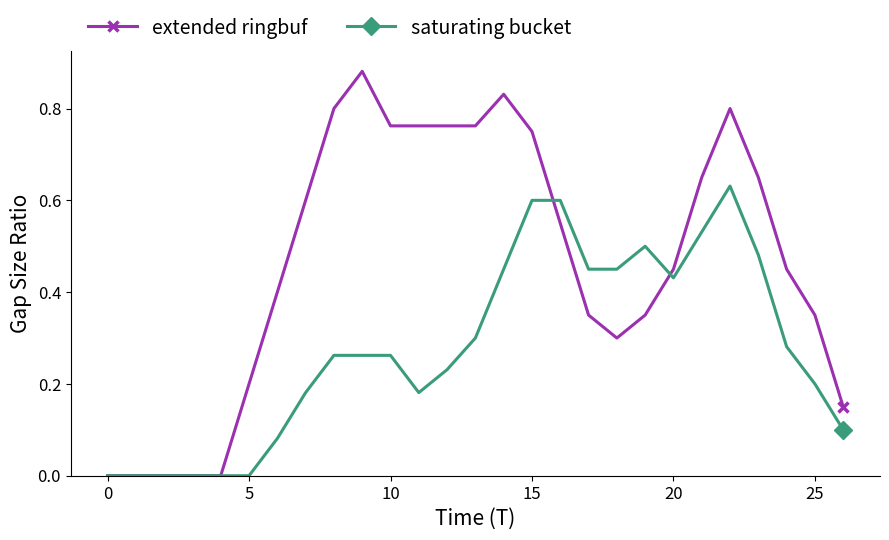

True or false: extended ringbuf has more than 1 interior local peaks.

True